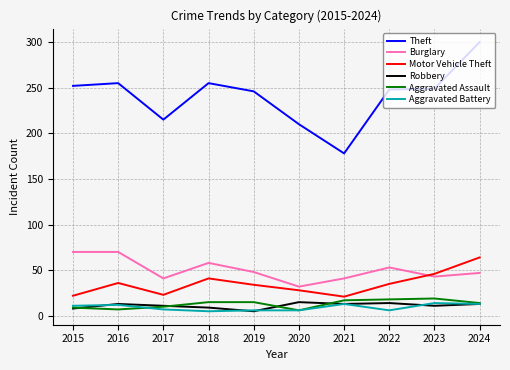

True or false: Theft has a value of 248 at 2022.

True